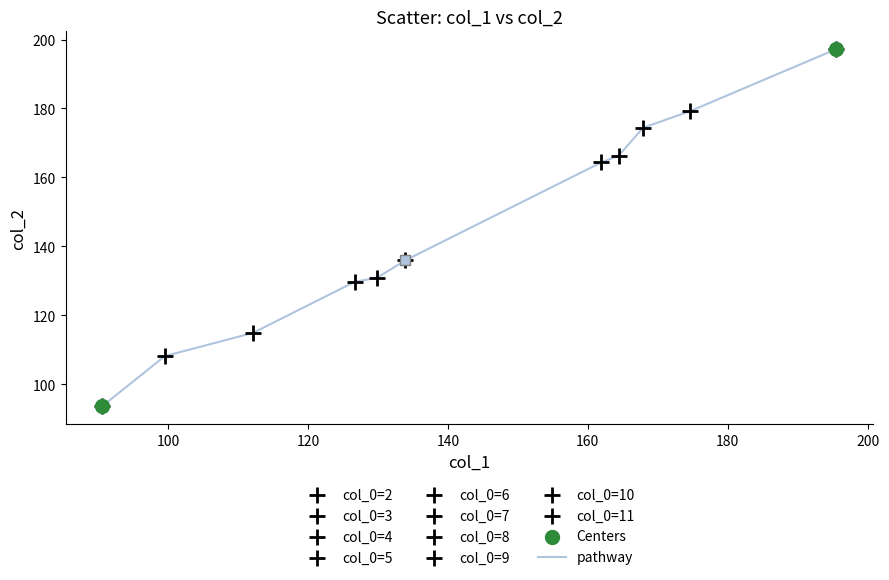

What is the difference between the maximum and minimum values?

103.6